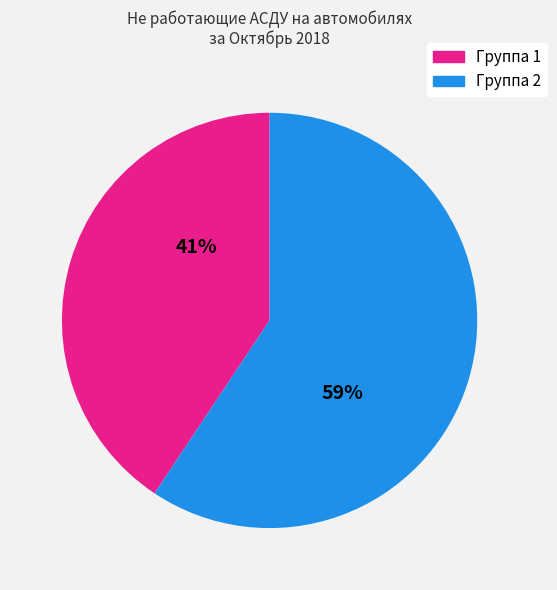

To the nearest percent, what is the average slice percentage?

50%